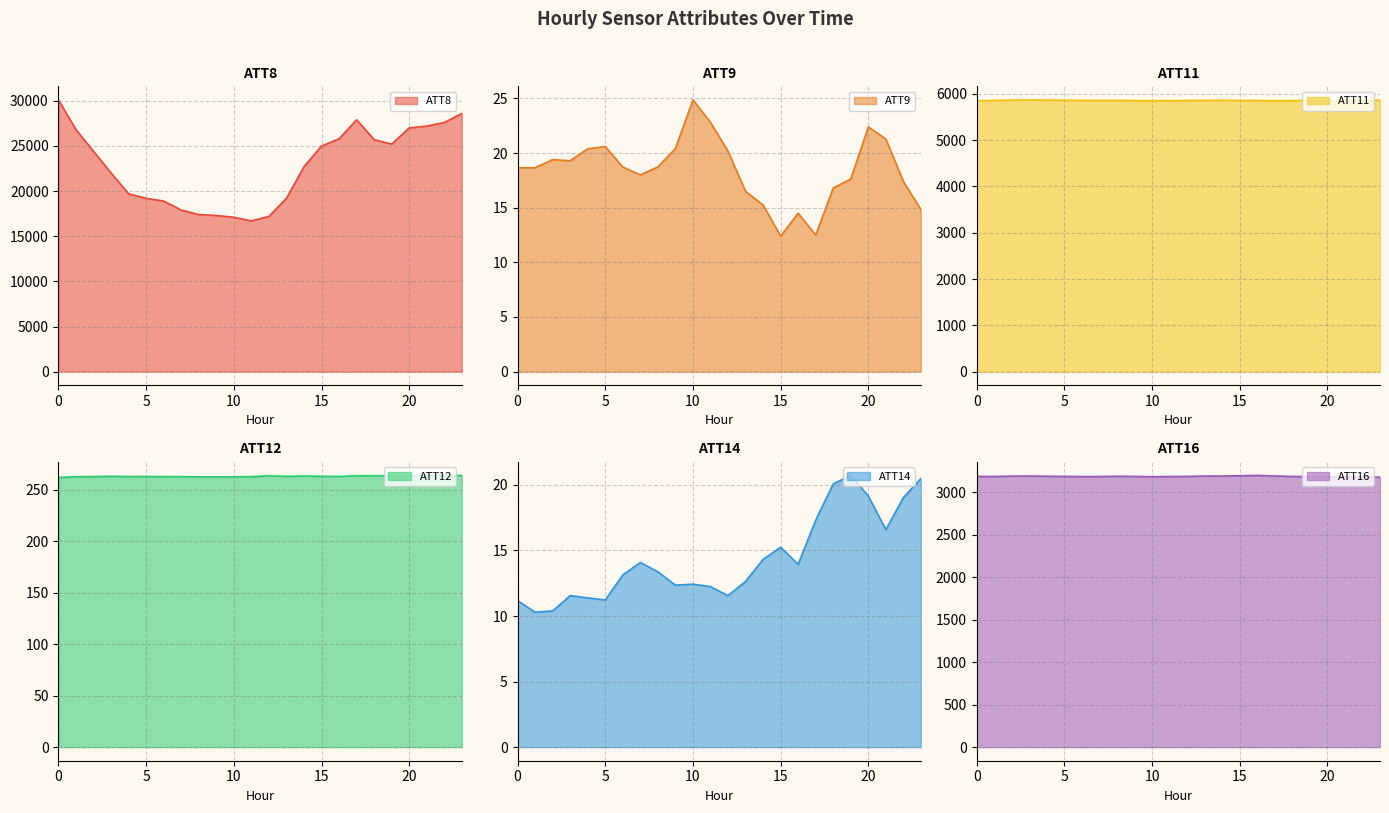

True or false: ATT8 and ATT16 cross at least once.

False